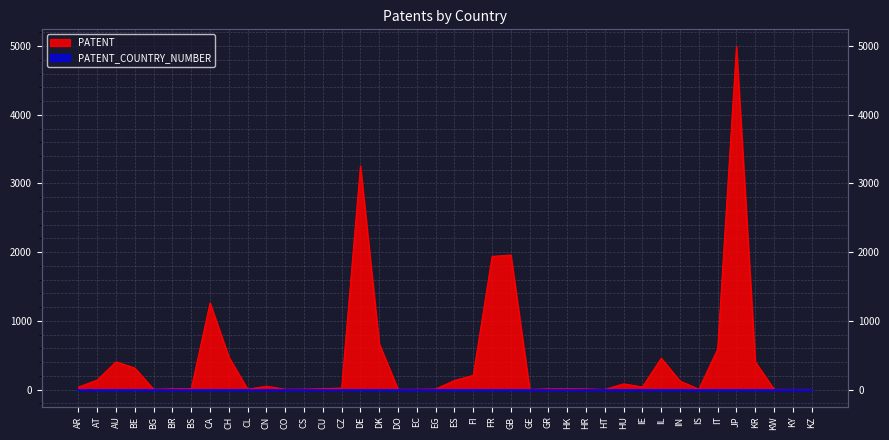

What is the sum of the values at IT and ES?

720